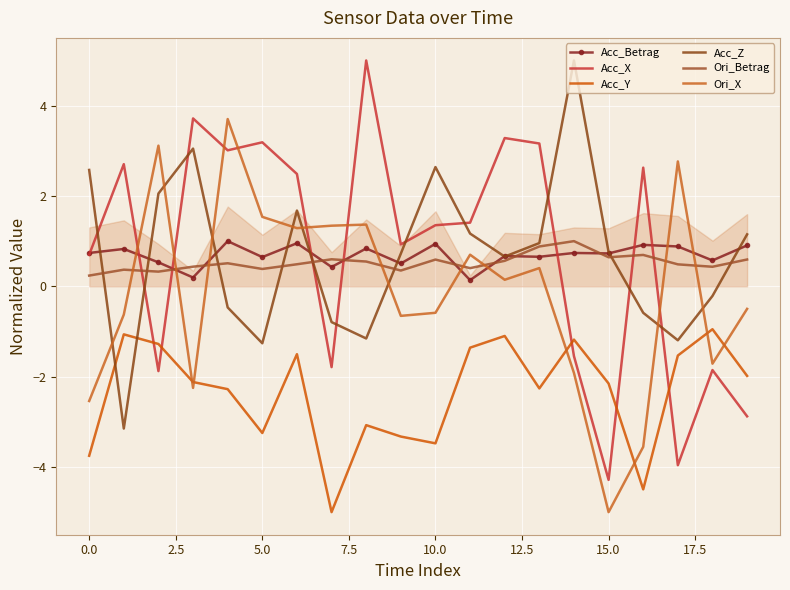

True or false: Ori_Betrag has more than 2 points higher than both neighbors.

True